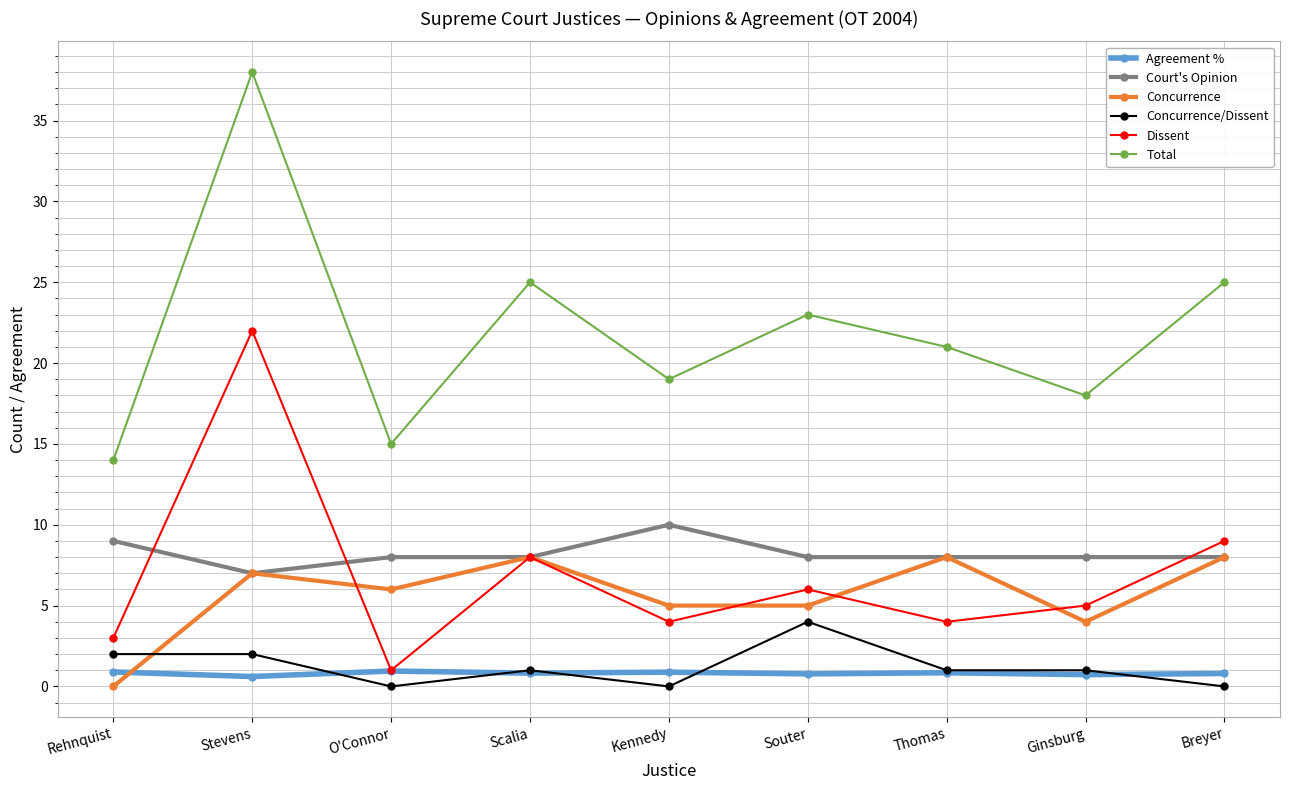

Is this an area chart (filled region under the line)?

No